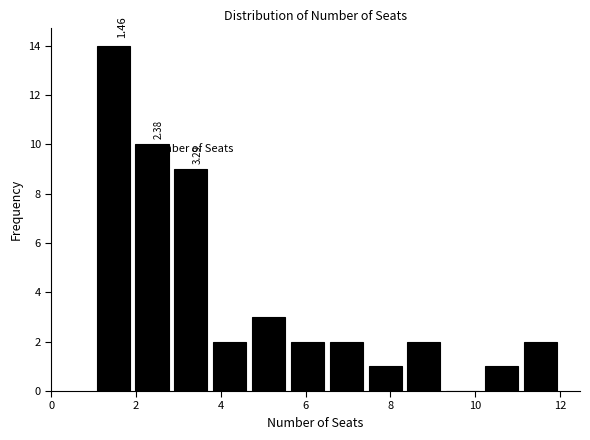

Which range on the x-axis has the tallest bar?

1.0 to 2.0